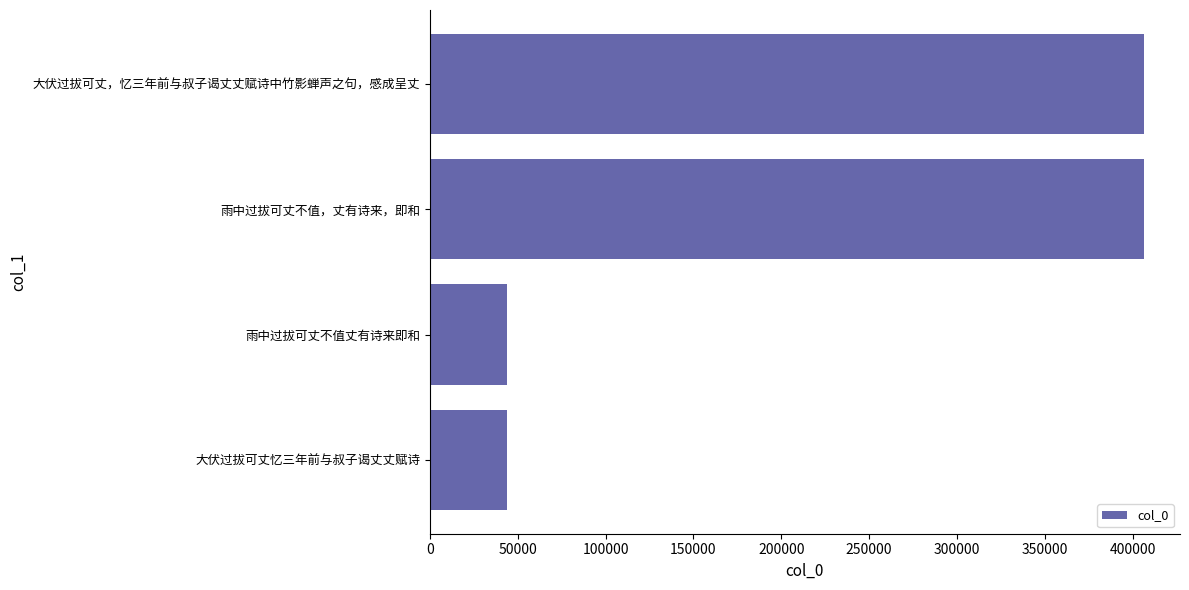

How many distinct data groups are displayed?

1